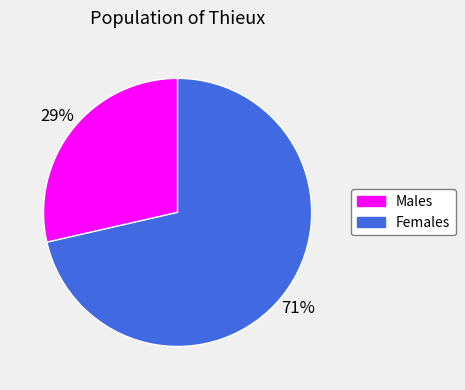

Is there any slice that represents more than half of the pie?

Yes